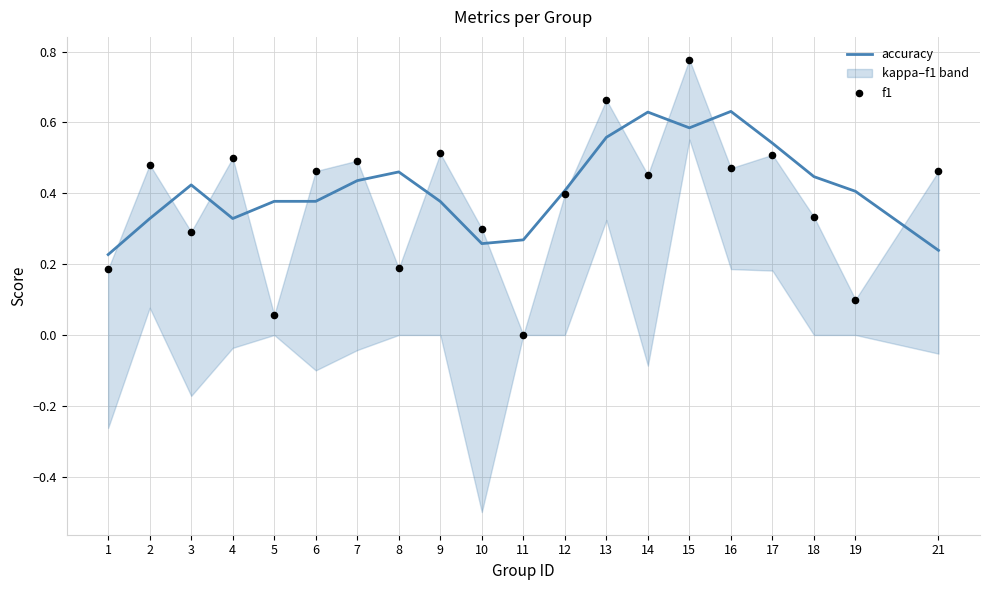

Which series reaches the maximum Y coordinate?

f1